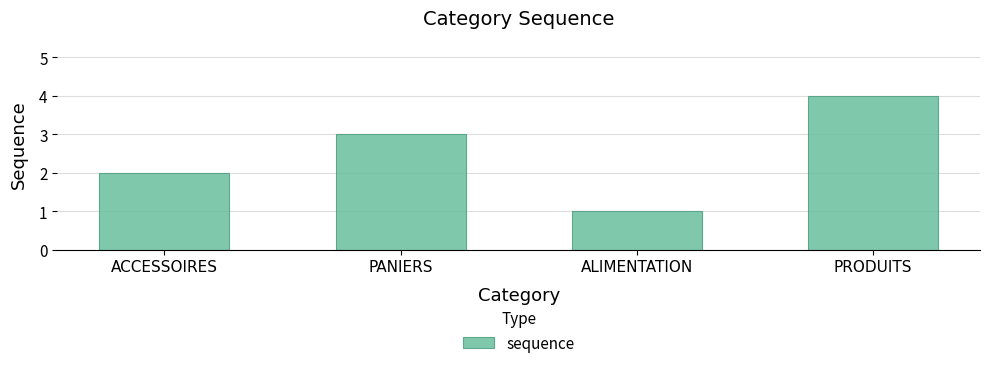

What is the label of the 1st bar from the left?

ACCESSOIRES